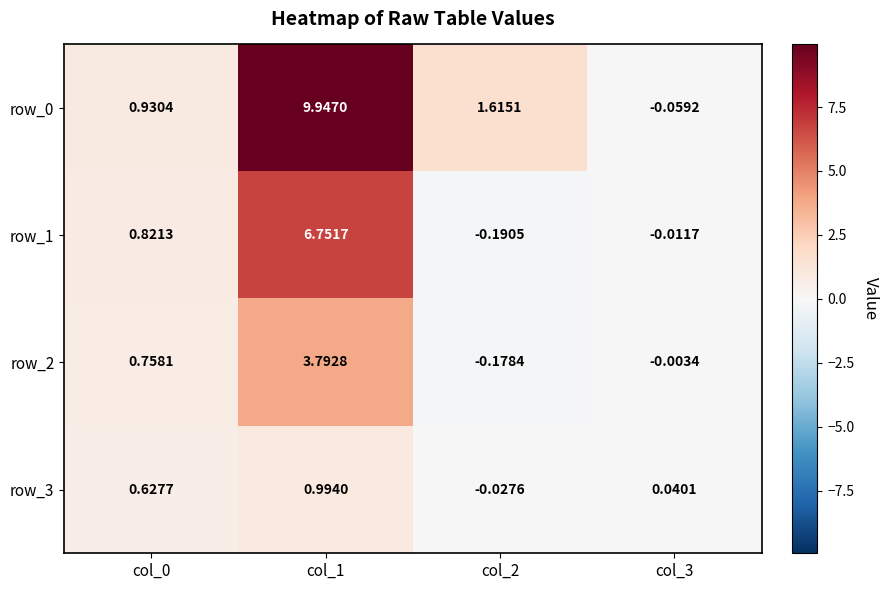

The row_0 series shows 9.9 at col_1. True or false?

True